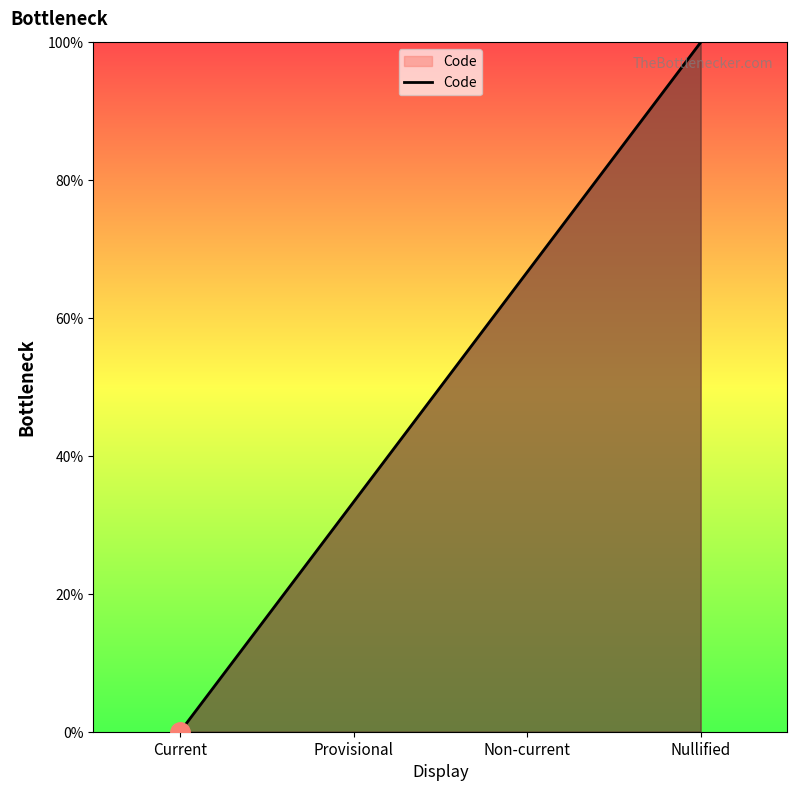

Is it true that the value at Provisional is 33.3?

True